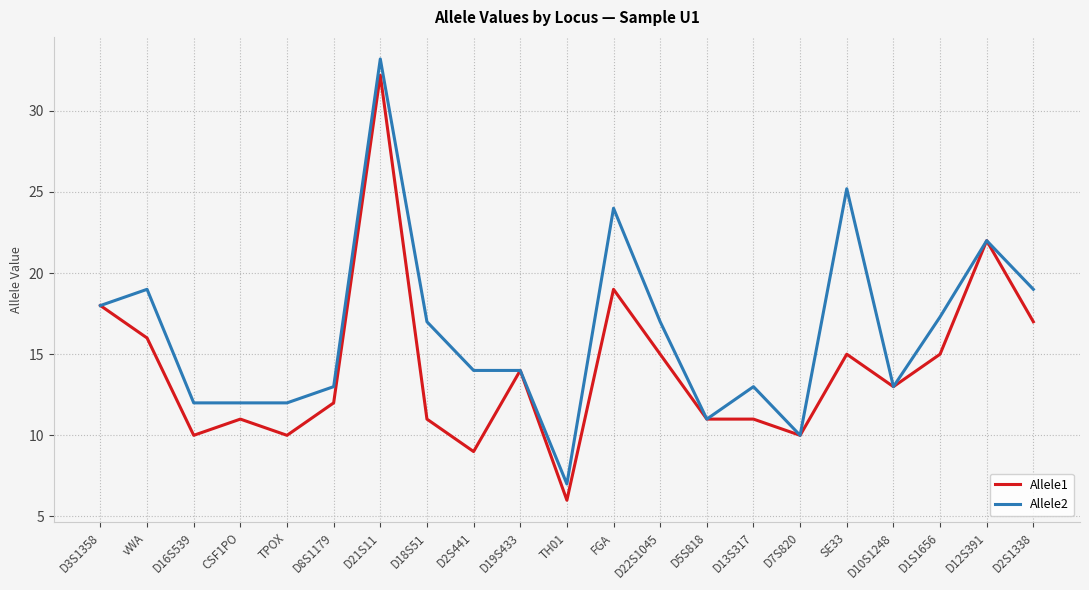

Reading right to left, list all the values displayed in this chart.

Allele1: D2S1338=17.0	D12S391=22.0	D1S1656=15.0	D10S1248=13.0	SE33=15.0	D7S820=10.0	D13S317=11.0	D5S818=11.0	D22S1045=15.0	FGA=19.0	TH01=6.0	D19S433=14.0	D2S441=9.0	D18S51=11.0	D21S11=32.2	D8S1179=12.0	TPOX=10.0	CSF1PO=11.0	D16S539=10.0	vWA=16.0	D3S1358=18.0
Allele2: D2S1338=19.0	D12S391=22.0	D1S1656=17.3	D10S1248=13.0	SE33=25.2	D7S820=10.0	D13S317=13.0	D5S818=11.0	D22S1045=17.0	FGA=24.0	TH01=7.0	D19S433=14.0	D2S441=14.0	D18S51=17.0	D21S11=33.2	D8S1179=13.0	TPOX=12.0	CSF1PO=12.0	D16S539=12.0	vWA=19.0	D3S1358=18.0